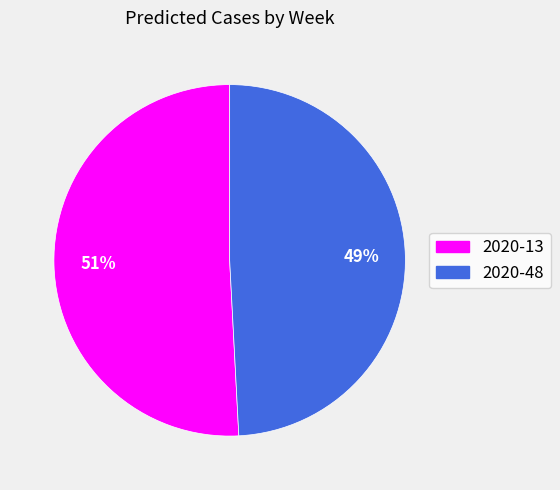

What is the largest slice in the pie chart?

2020-13